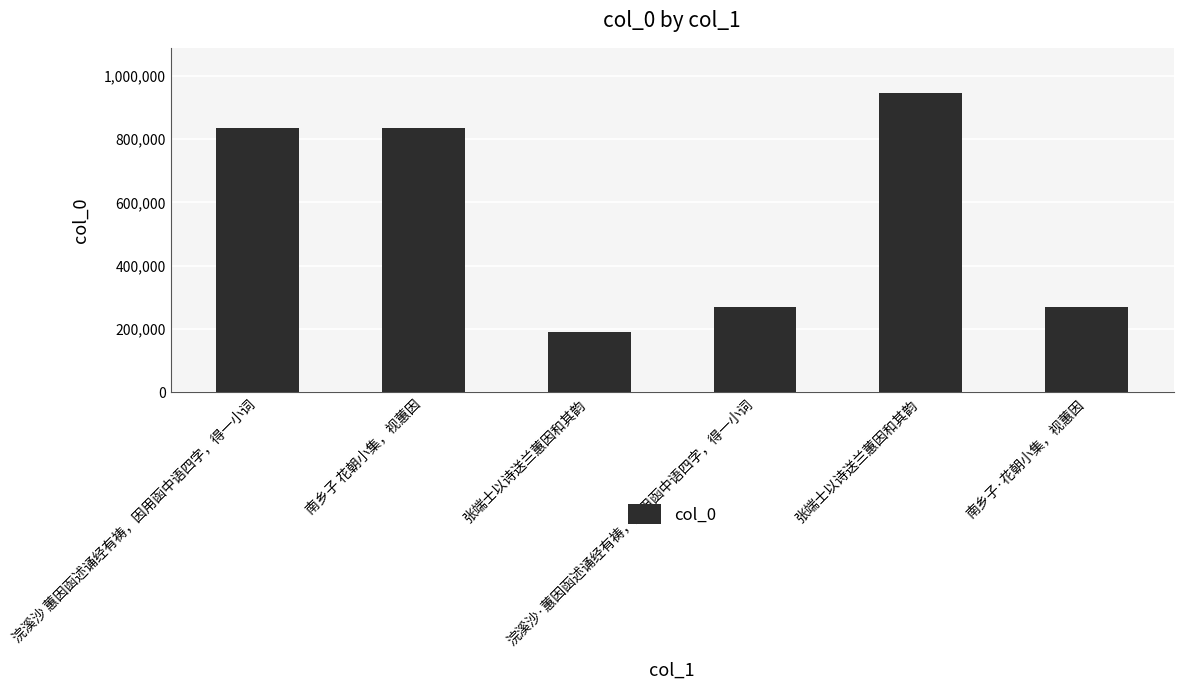

Reading left to right, transcribe all the data shown in this chart.

834950	834964	191869	268123	945950	268129